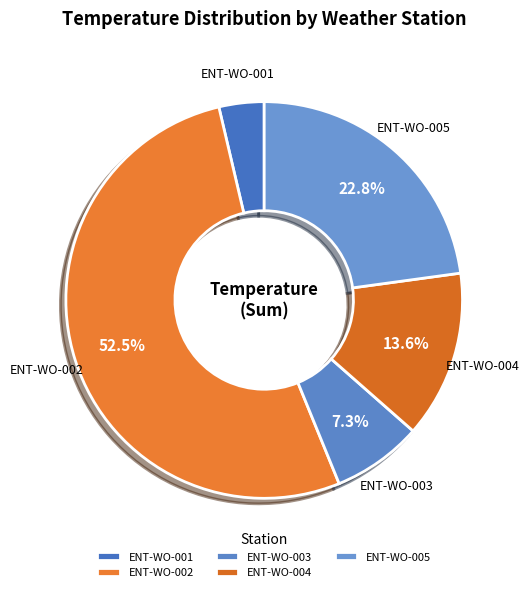

What percentage is the ENT-WO-001 slice, to the nearest percent?

4%